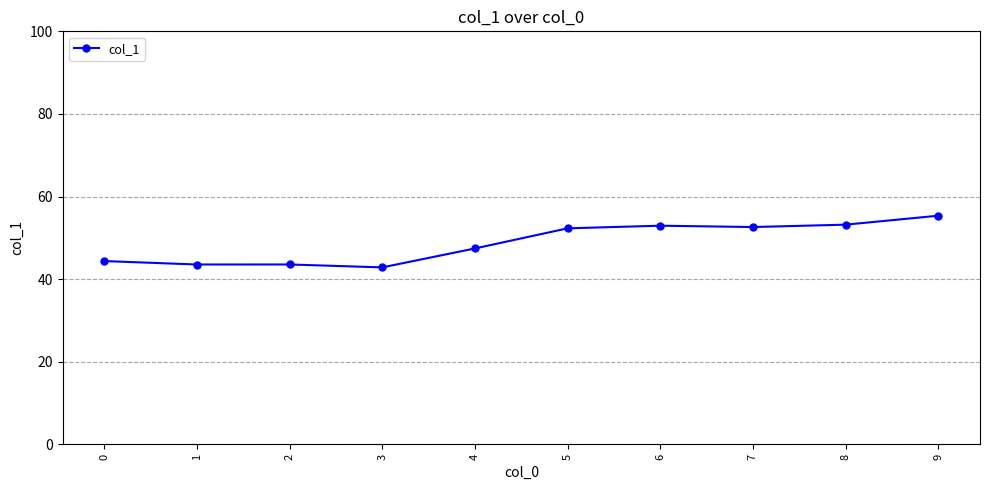

Is it true that the value at 2 is 43.6?

True